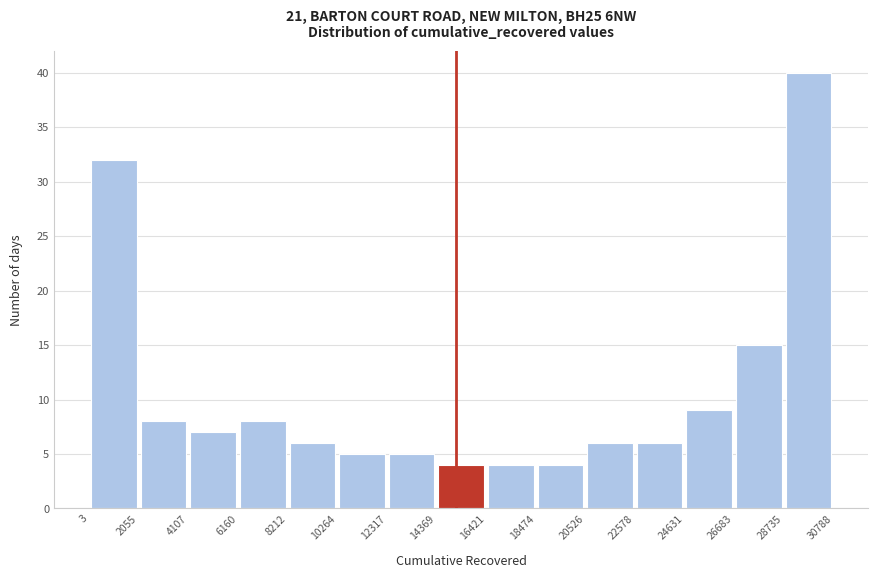

Over which range of the x-axis is the bar tallest?

28735 to 30788